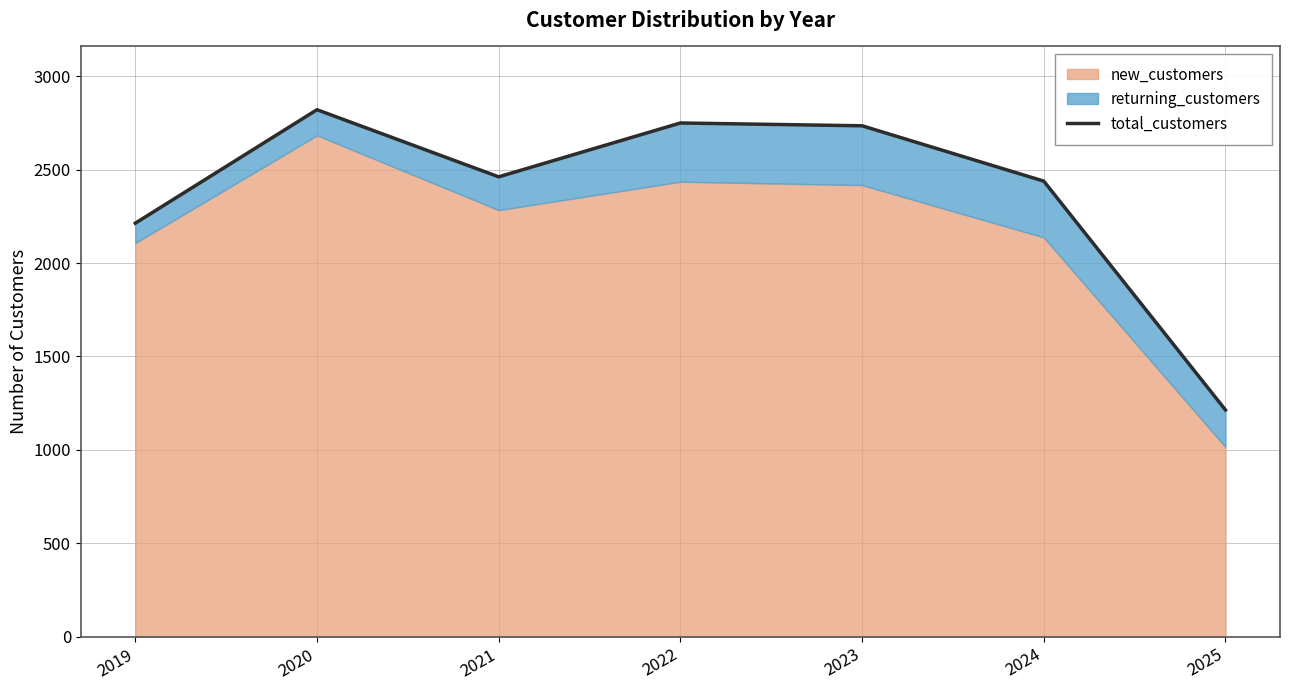

What is the sum of the values at 2019 and 2021?

4674